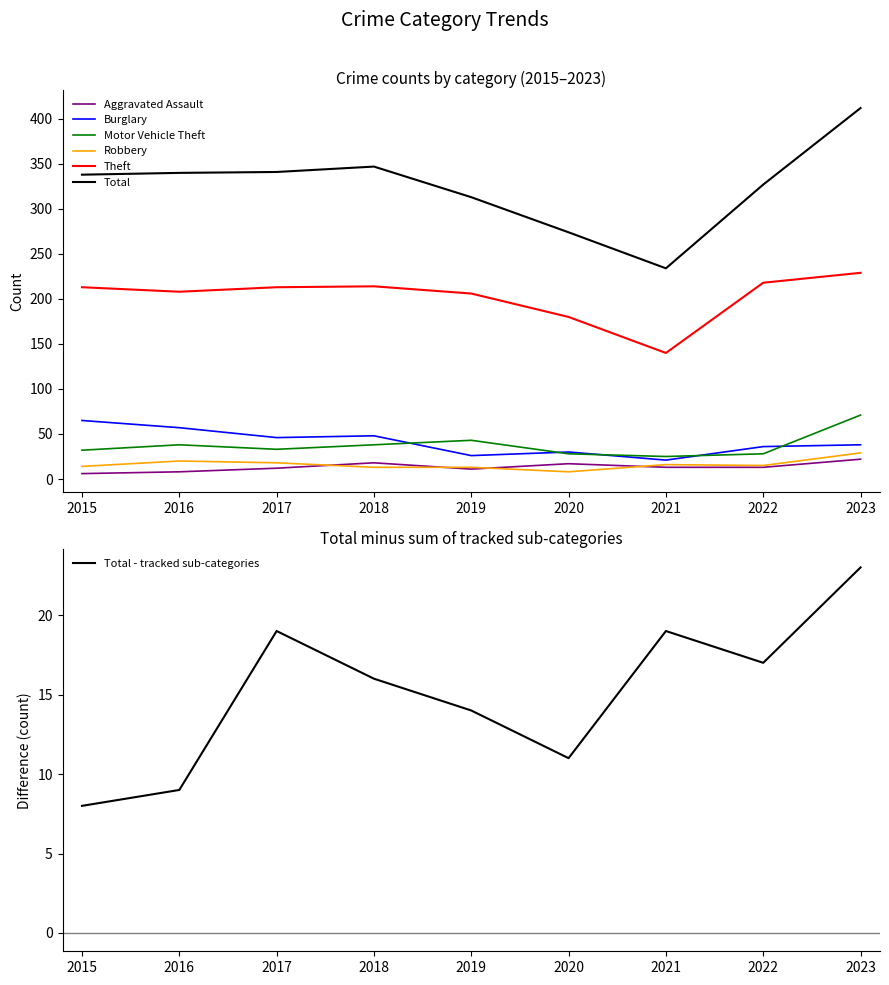

At which label does Theft first exceed 213?

2018